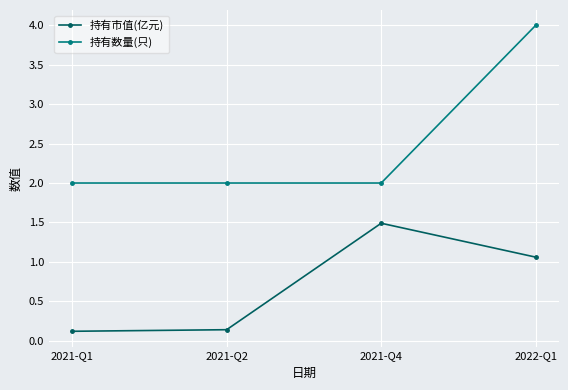

Rank the series by their average value, from lowest to highest.

持有市值(亿元), 持有数量(只)